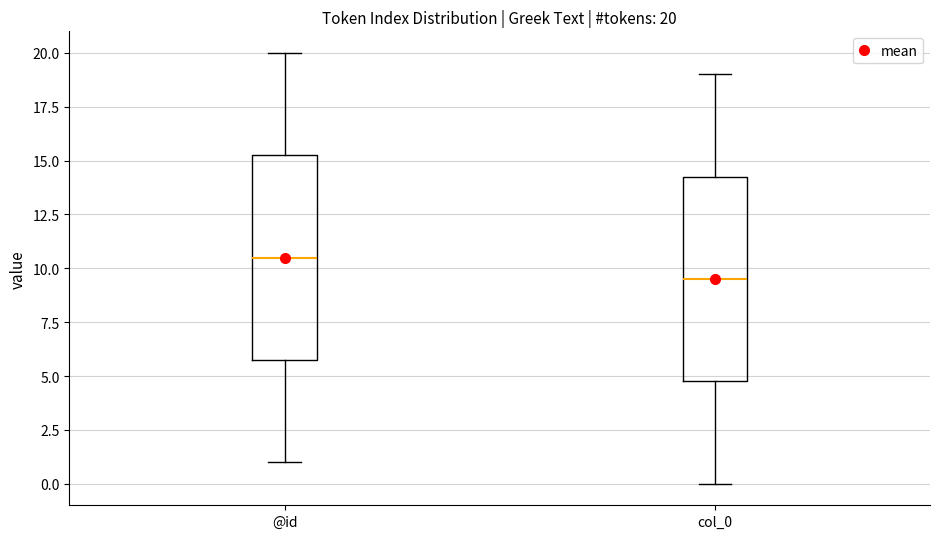

Which box's median line is the highest?

@id